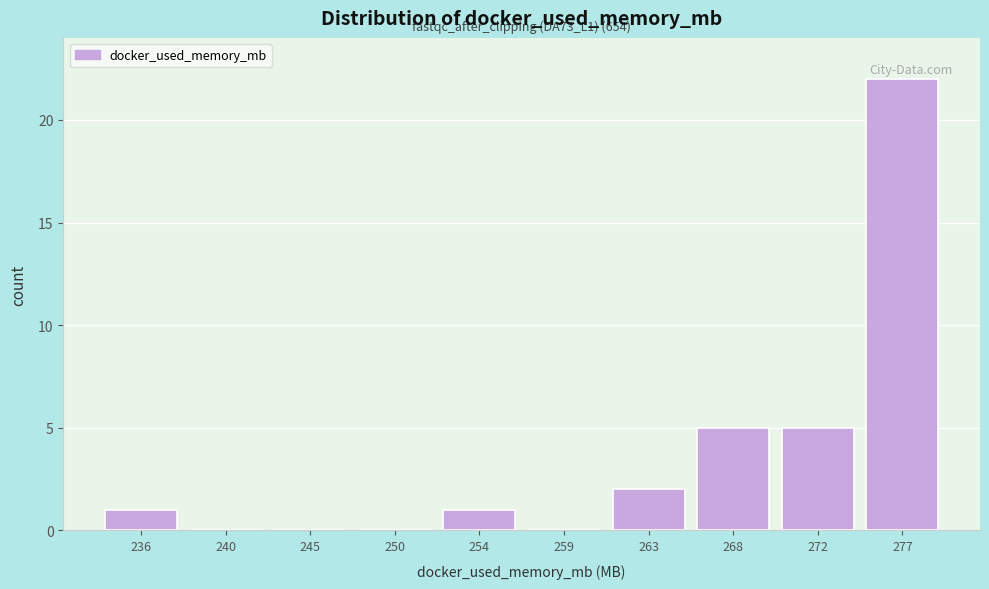

Reading left to right, list all the values displayed in this chart.

236=1	240=0	245=0	250=0	254=1	259=0	263=2	268=5	272=5	277=22